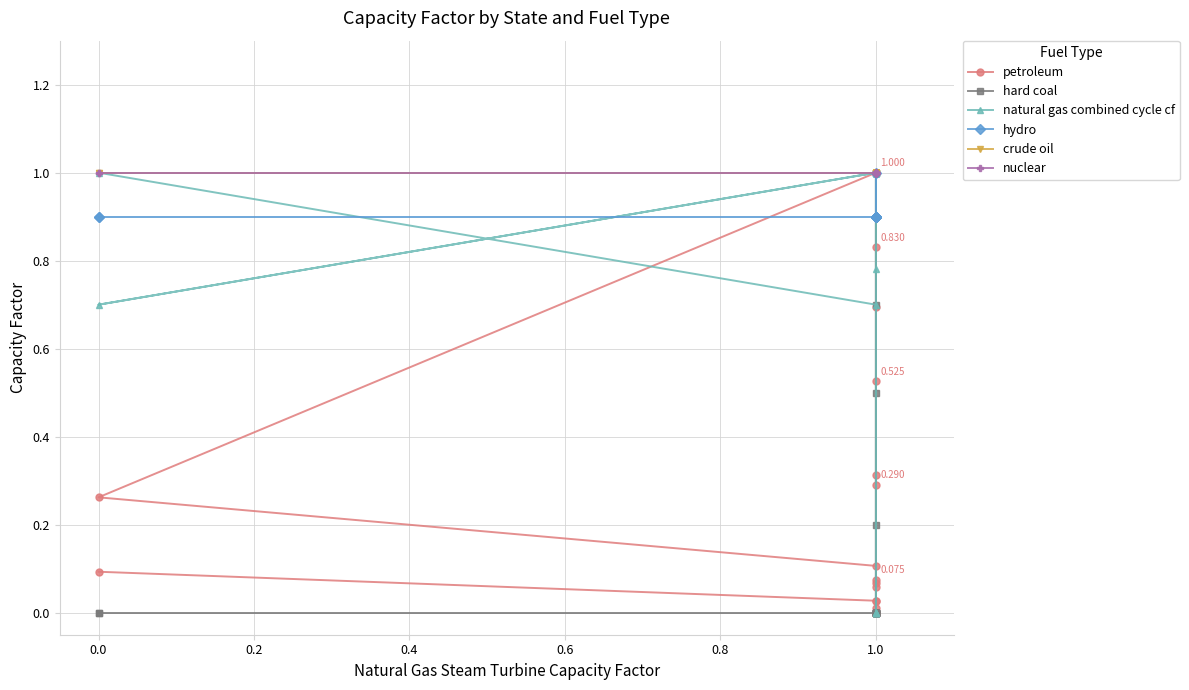

What is the label of the 10th point from the left?

1.0